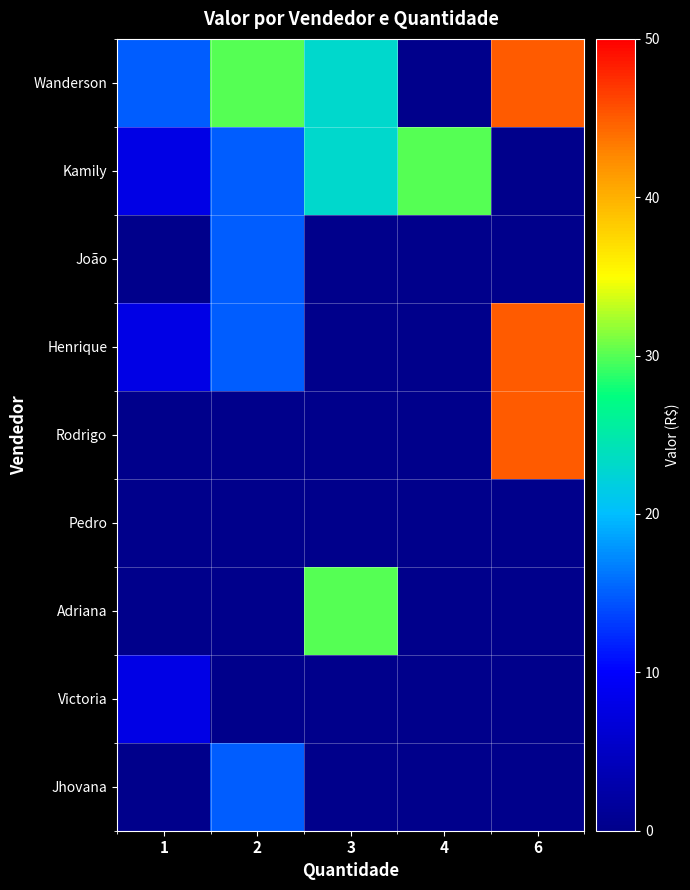

At 6, list the series in order from smallest to largest.

Kamily, João, Pedro, Adriana, Victoria, Jhovana, Wanderson, Henrique, Rodrigo